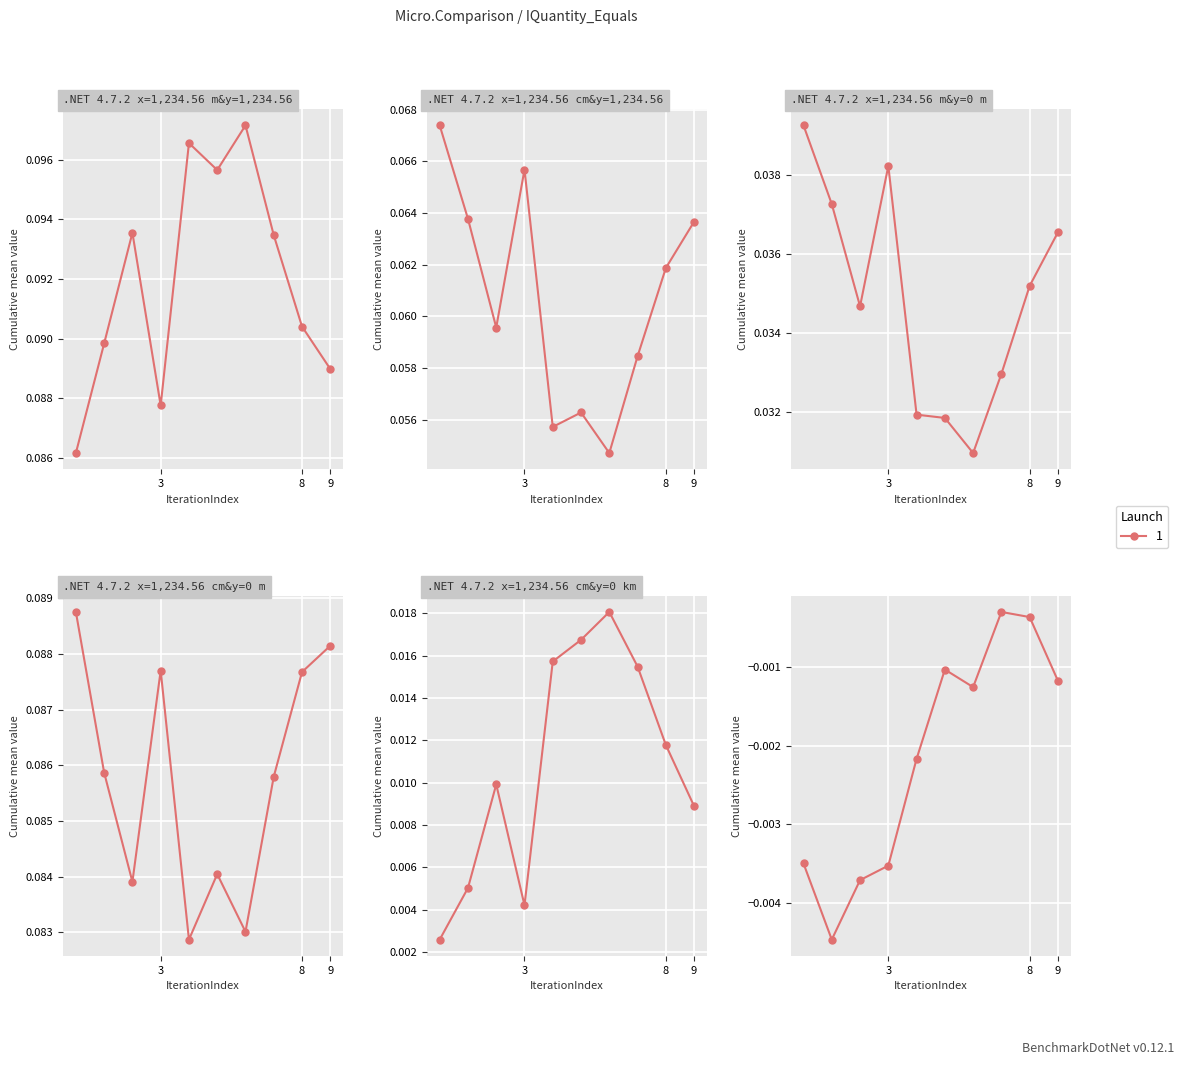

True or false: col_1 and col_3 cross at least once.

False